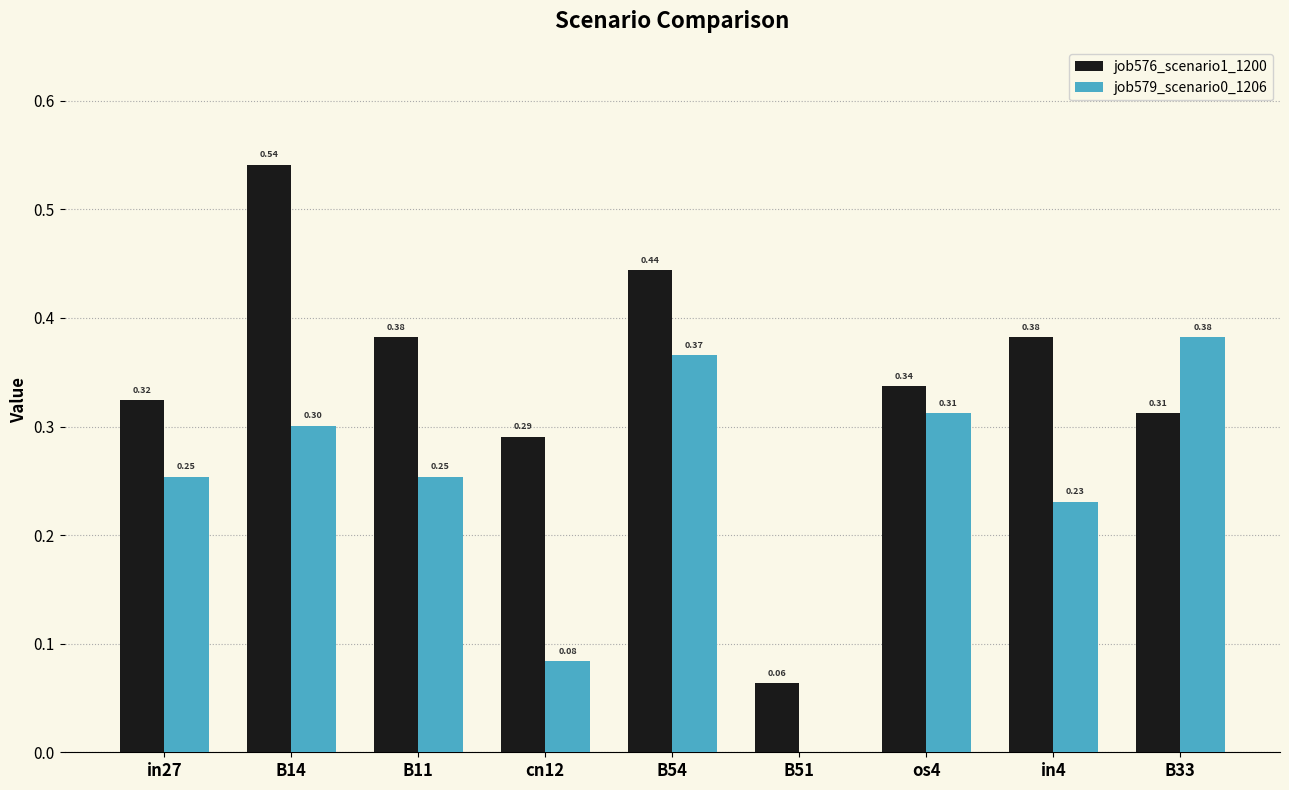

How many job579_scenario0_1206 values are between 0 and 1?

9